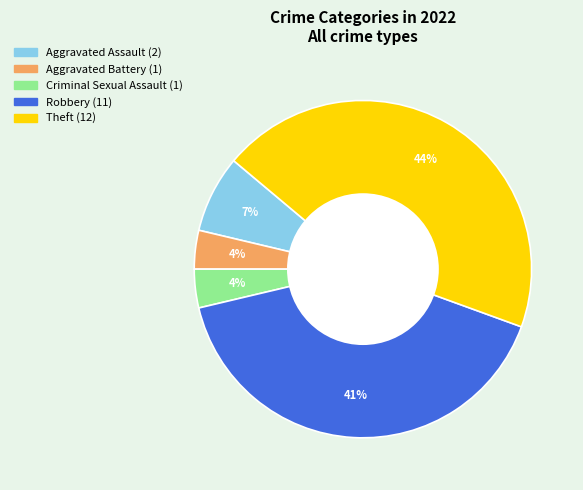

Approximately how many times larger is the value at Criminal Sexual Assault compared to Theft?

0.1